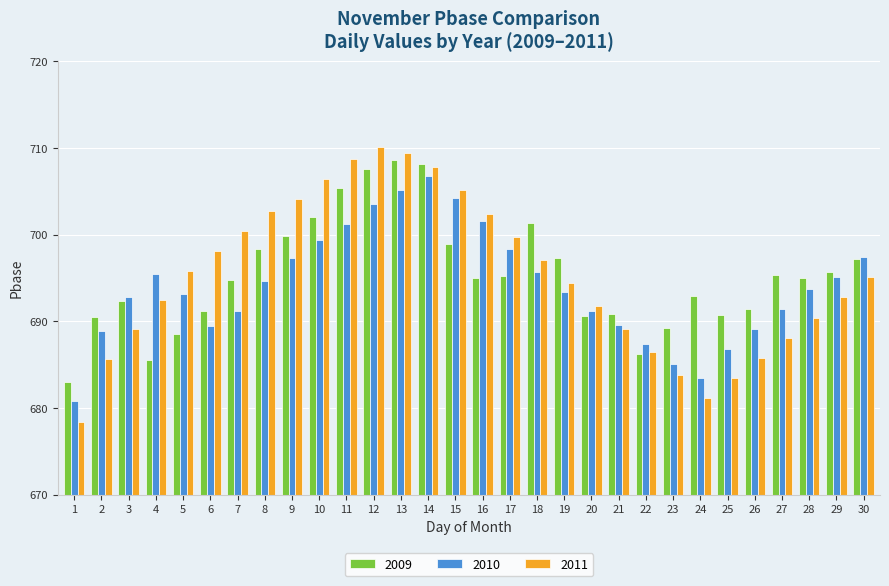

What is the difference between the maximum and minimum values in the 2011 series?

31.8